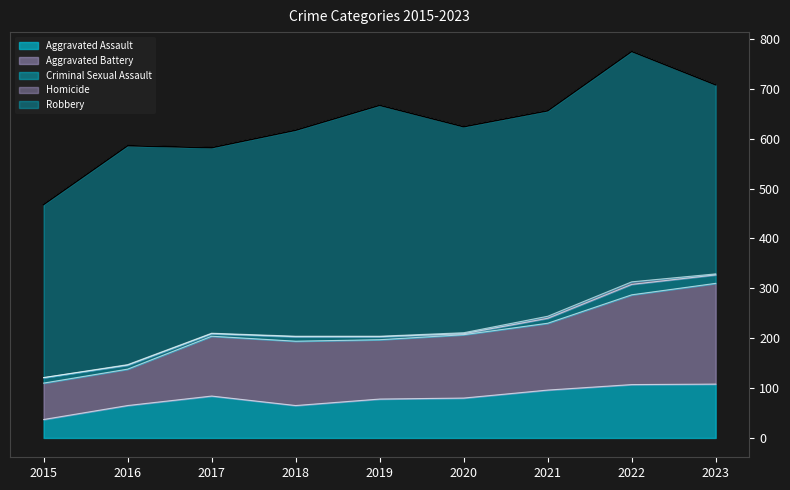

What is the value of the Robbery point at the 3rd from the left?

372